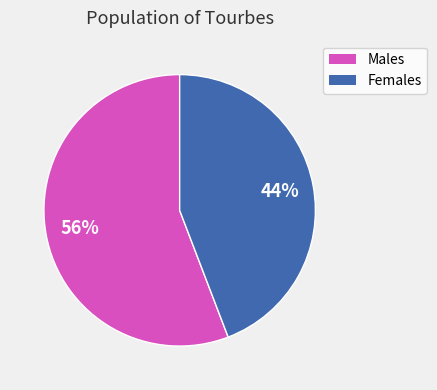

Count the number of slices in the pie.

2